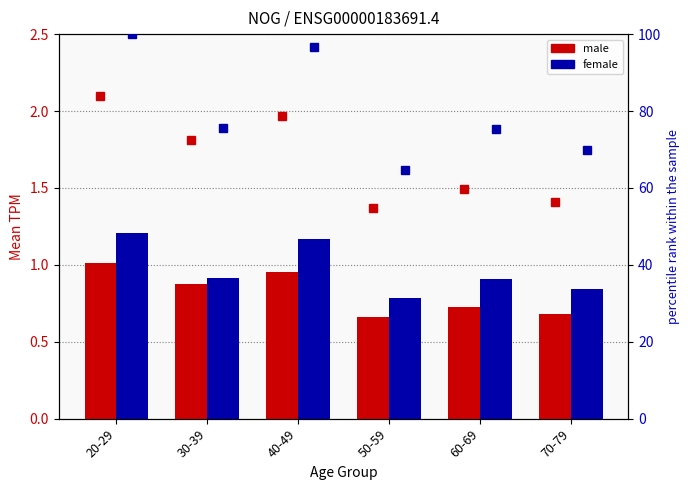

The value of male at 70-79 is 0.7. True or false?

True